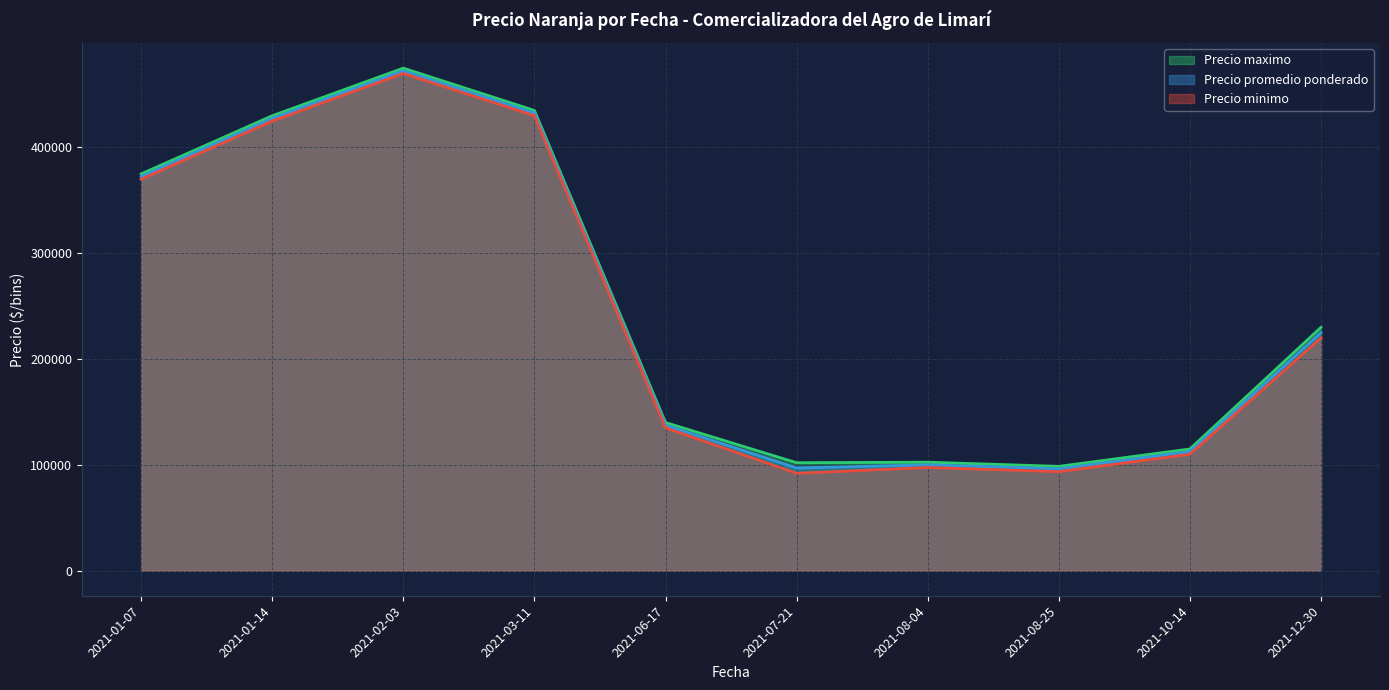

What is the smallest value displayed?

92000.0